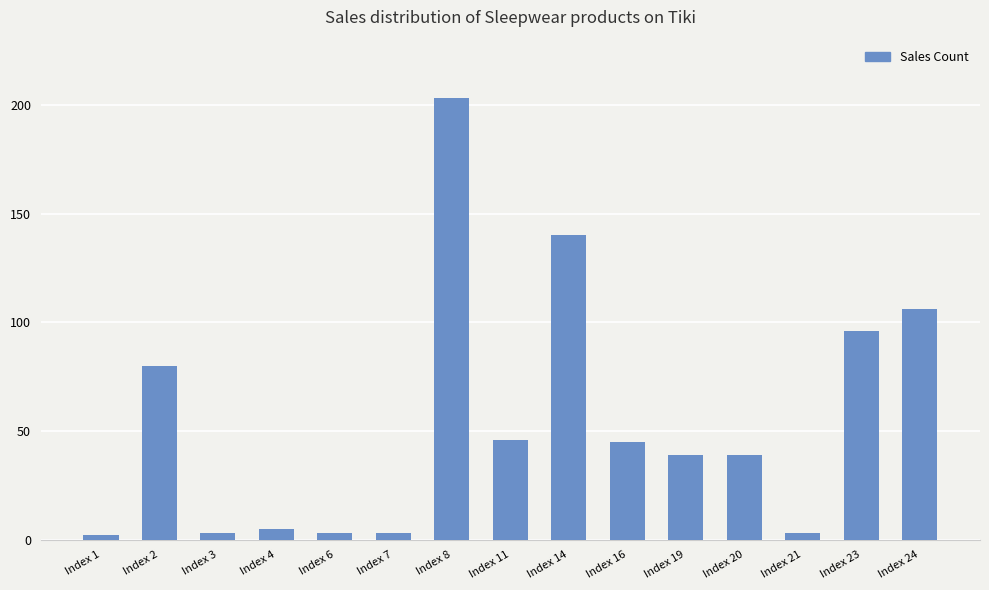

Between Index 1 and Index 14, which is larger?

Index 14